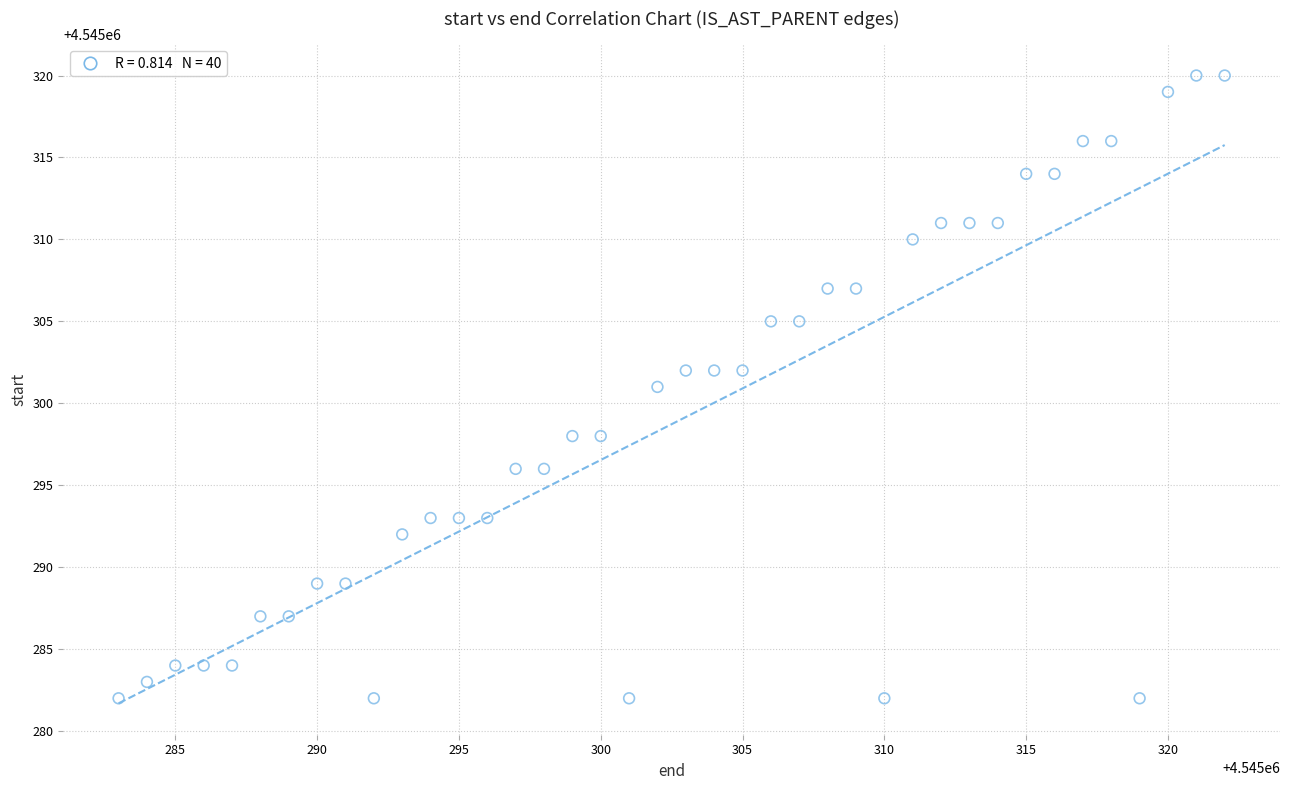

What is the range of X values (max minus min)?

39